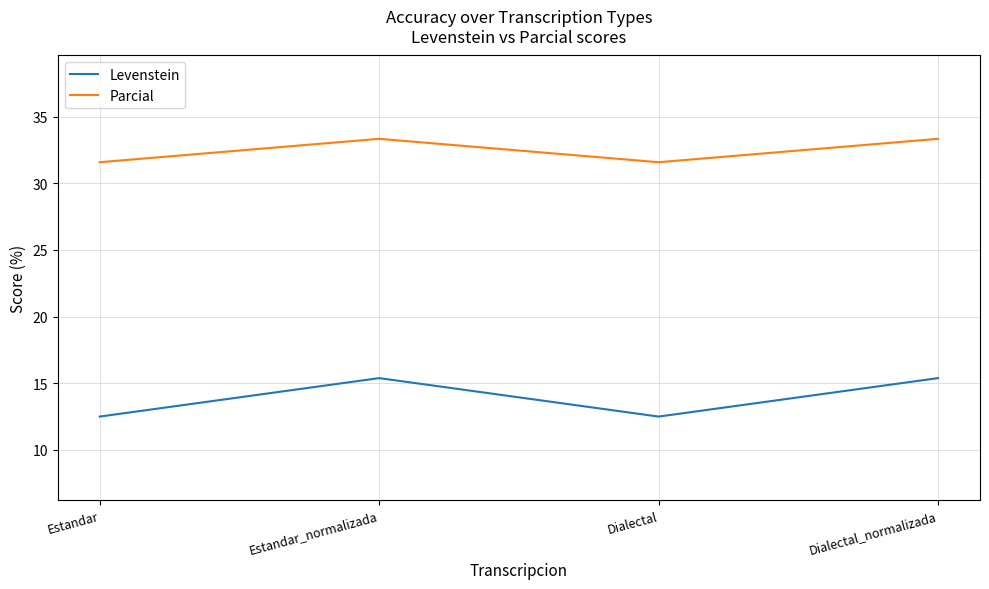

True or false: Levenstein and Parcial intersect in this chart.

False